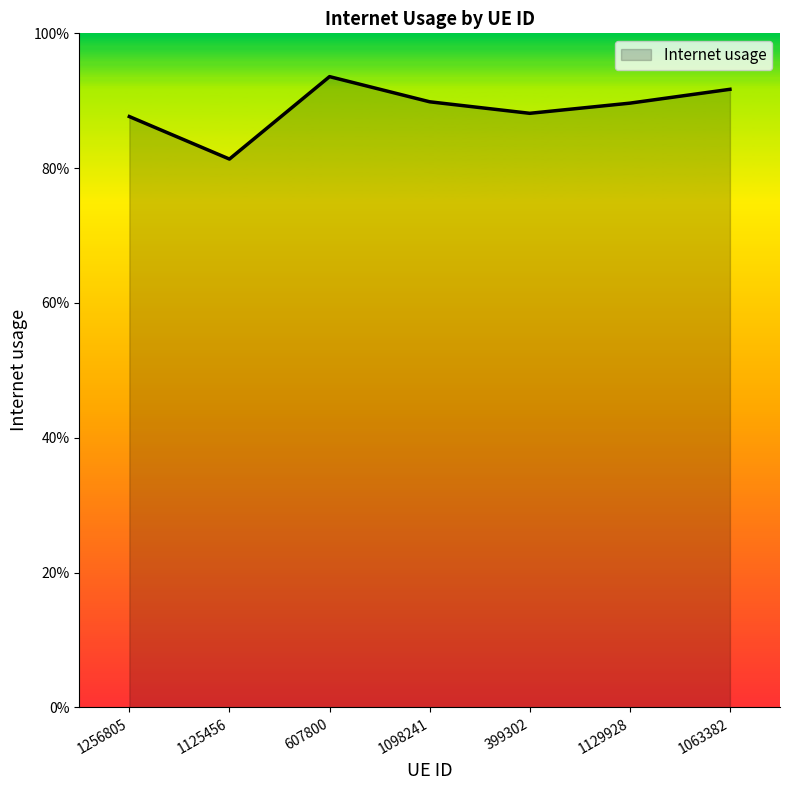

Does the chart have visible grid lines?

No